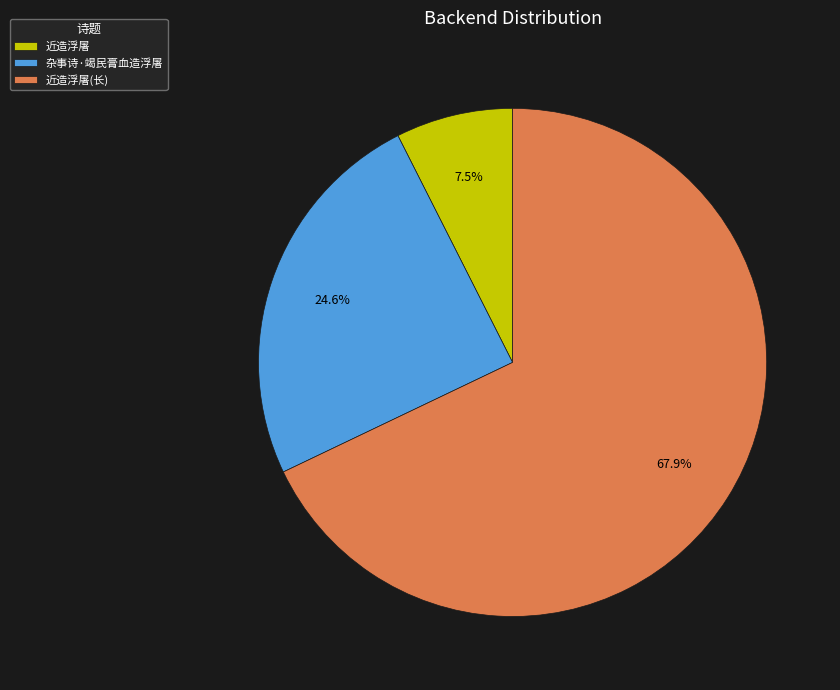

Between 近造浮屠(长) and 近造浮屠, which is larger?

近造浮屠(长)